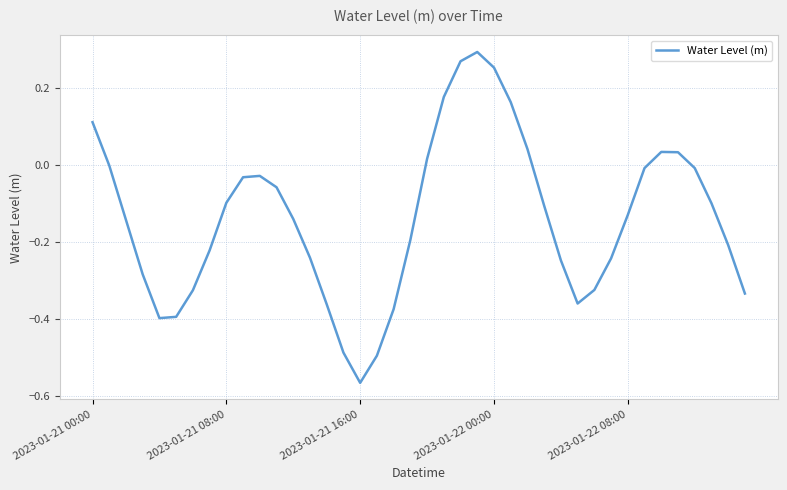

What is the difference between the maximum and minimum values?

0.9